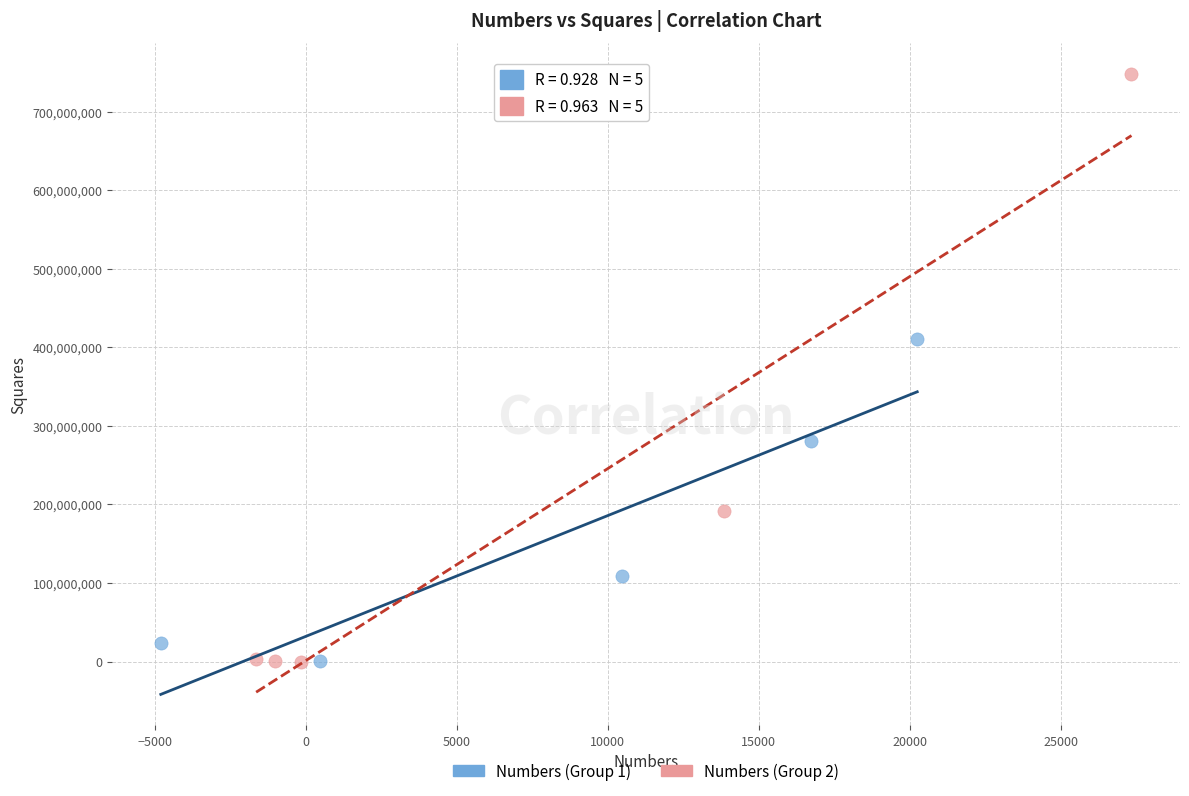

Which series has the largest Y range (max minus min)?

Numbers (Group 2)